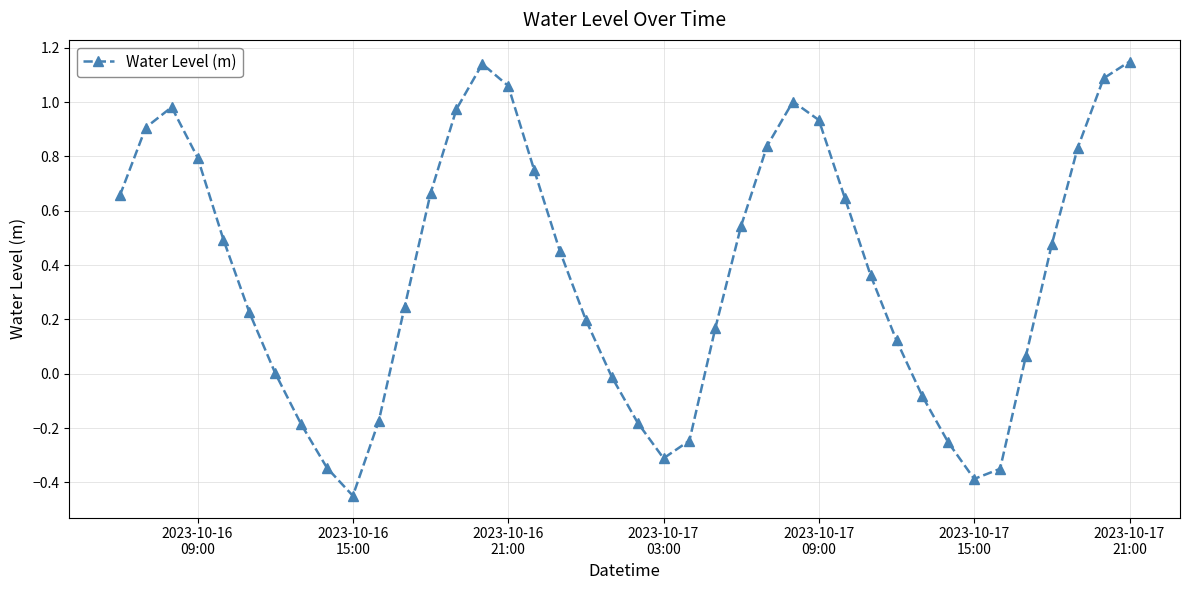

Count the number of categories in the chart.

40